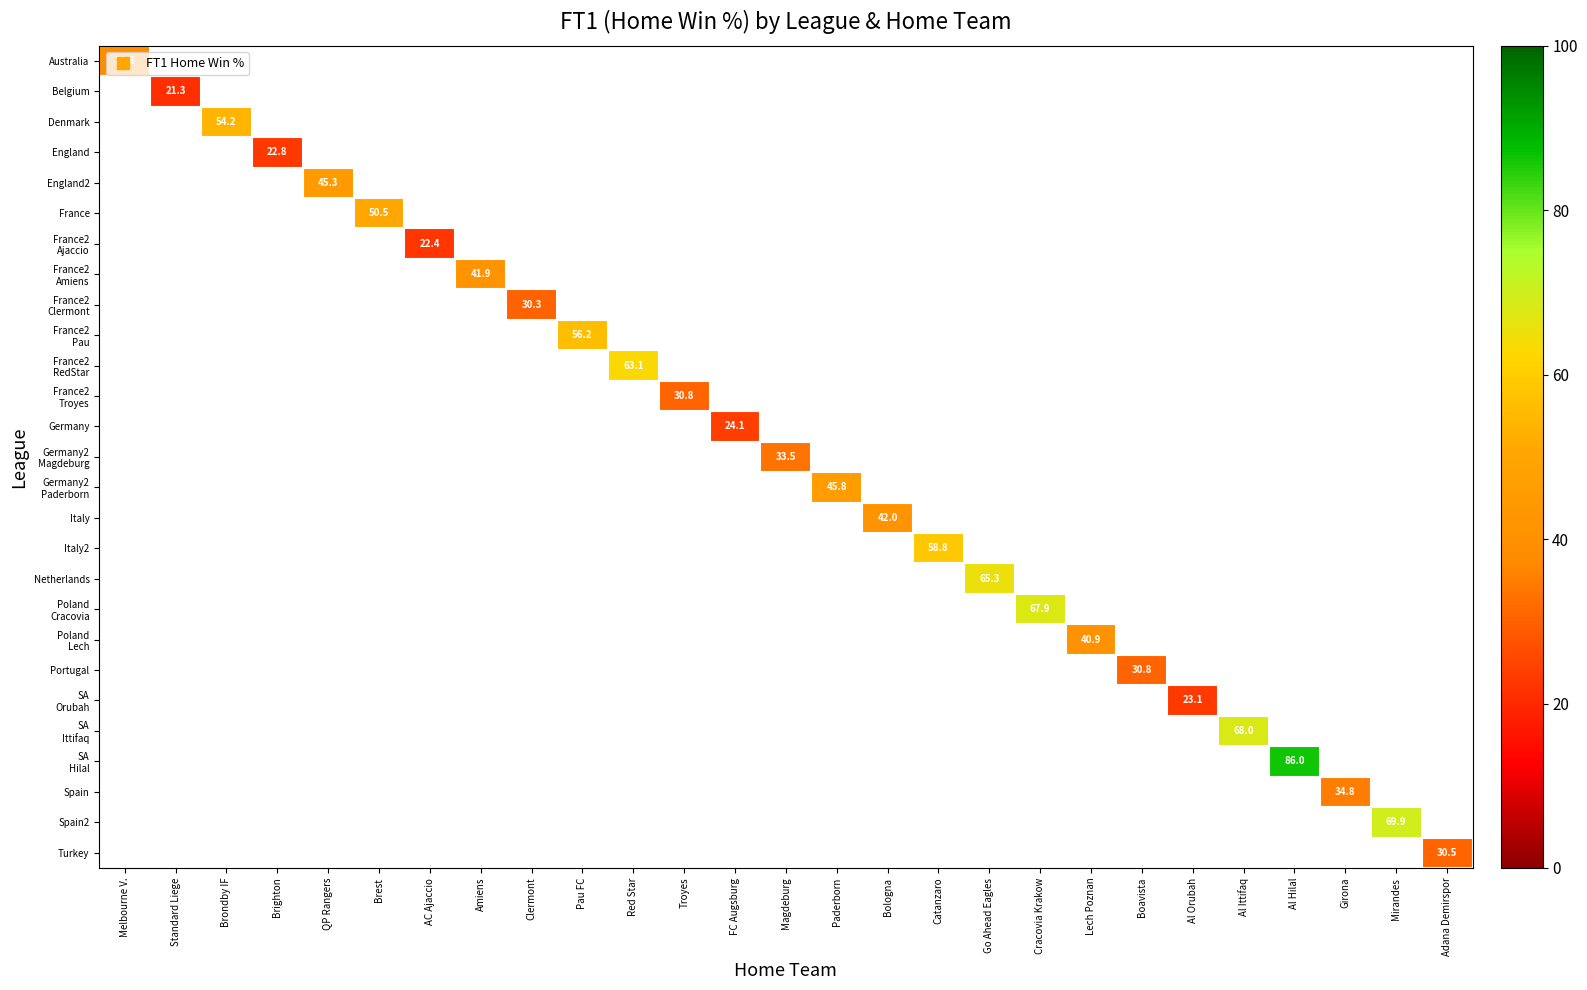

What is the highest value of the Australia series?

38.6